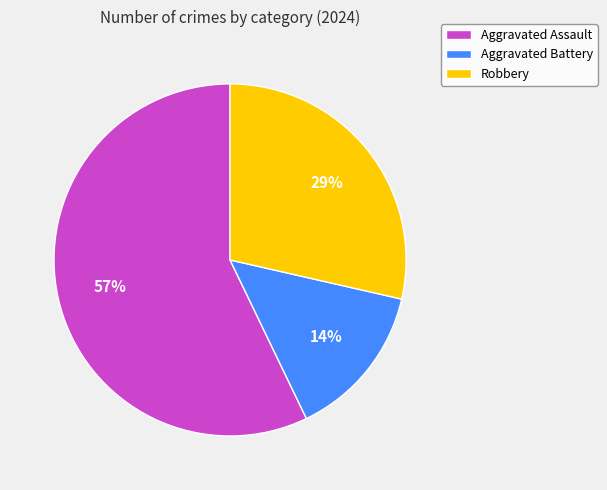

Which slice is the smallest?

Aggravated Battery